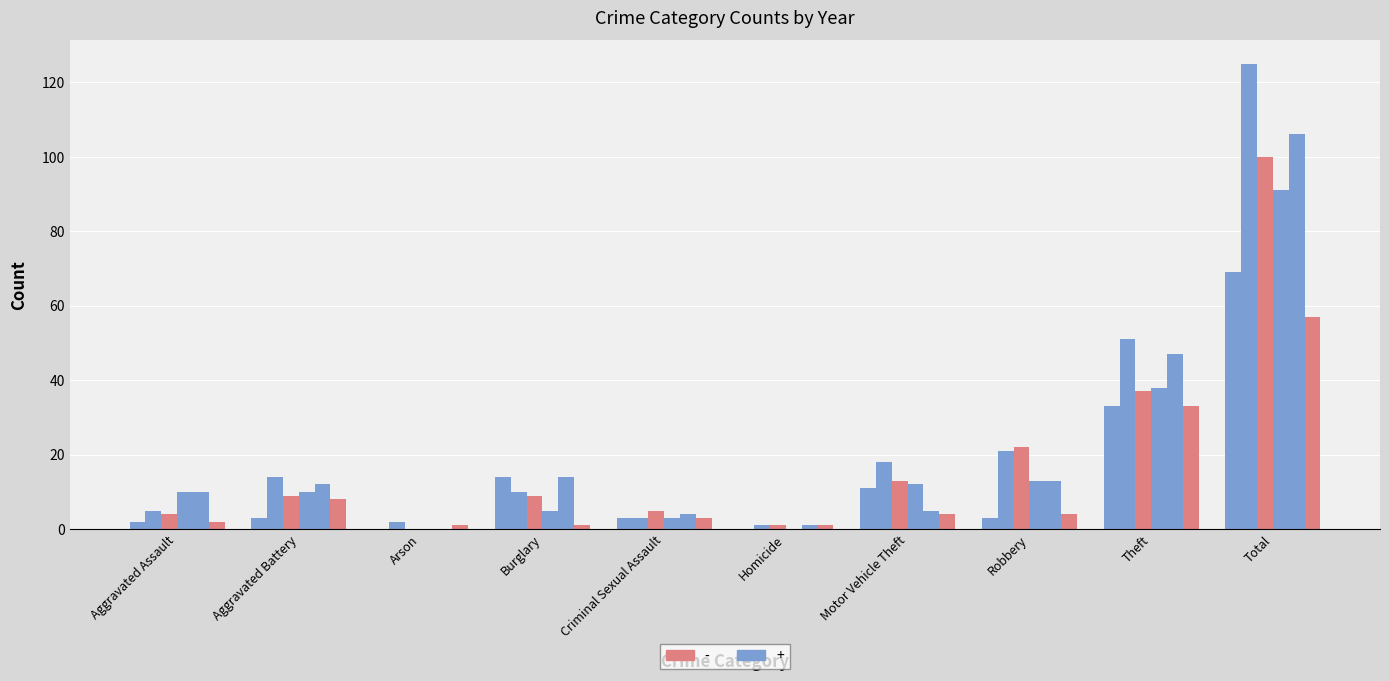

Does the chart contain stacked bars?

No